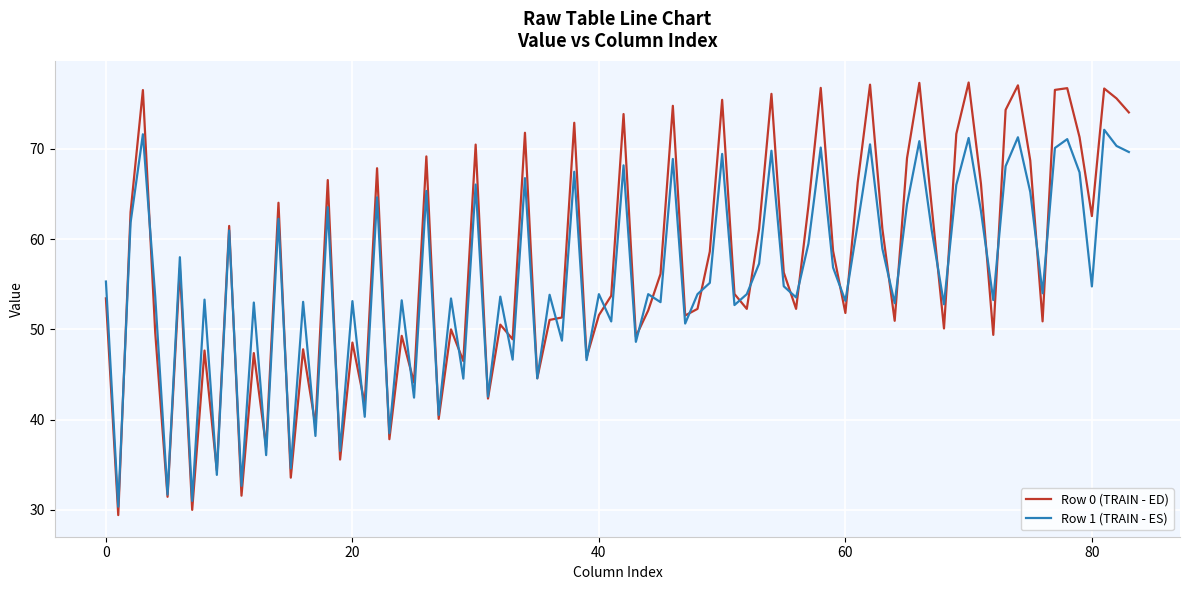

Which series has the largest range (max minus min)?

Row 0 (TRAIN - ED)